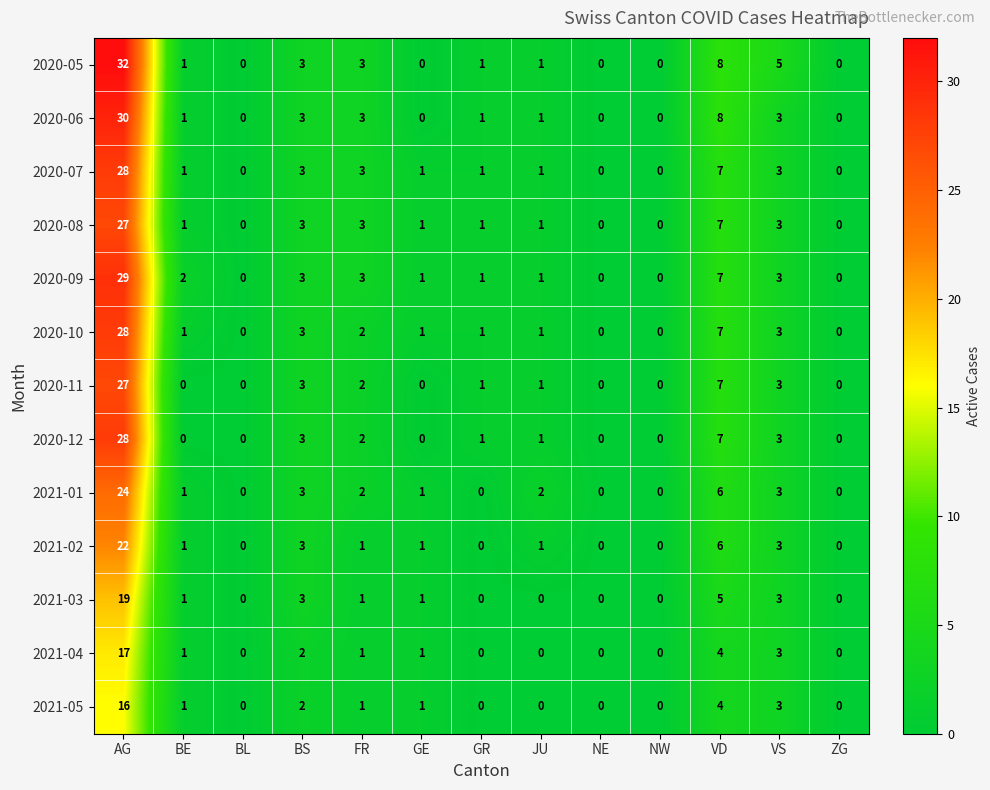

Which series changed the most between JU and NW?

2021-01